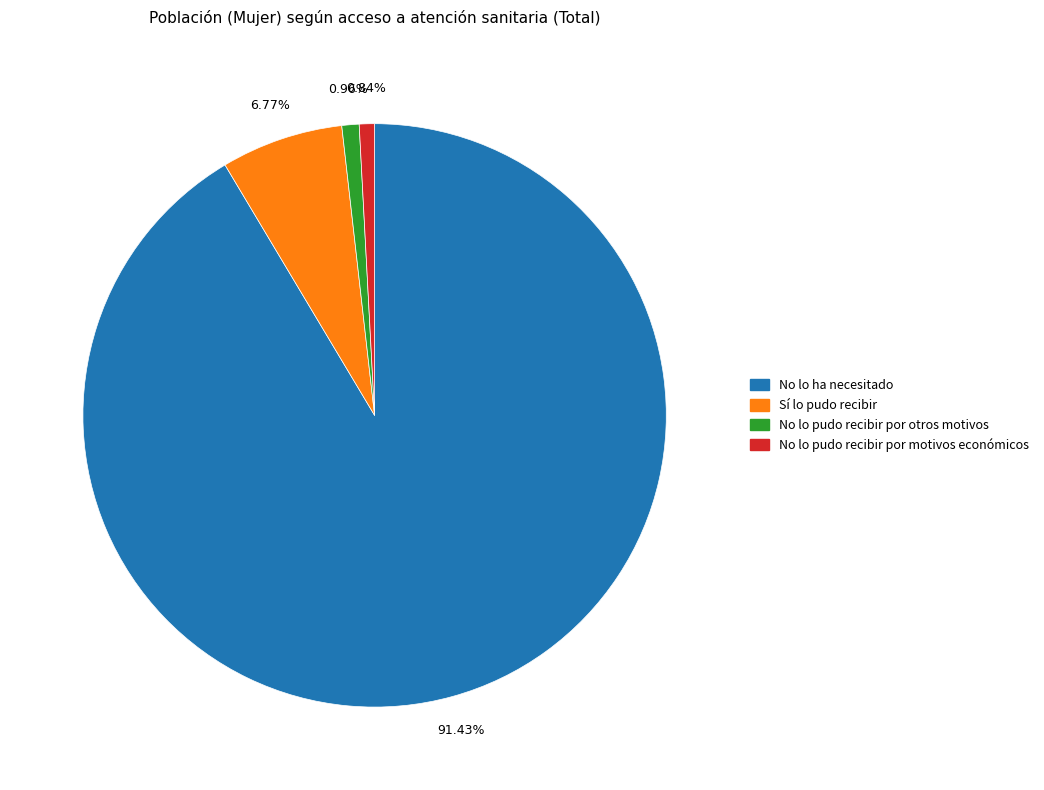

Which slice is the largest?

No lo ha necesitado